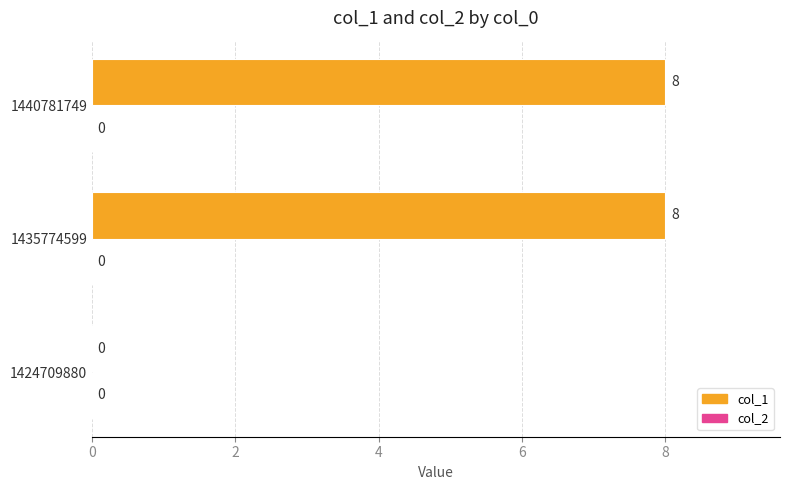

What is the change in value from 1424709880 to 1435774599?

+8